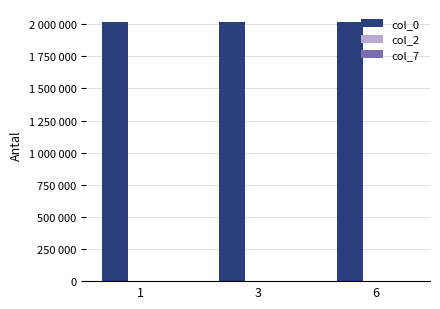

Count the col_0 values in the range 2018104 to 2018105.

2